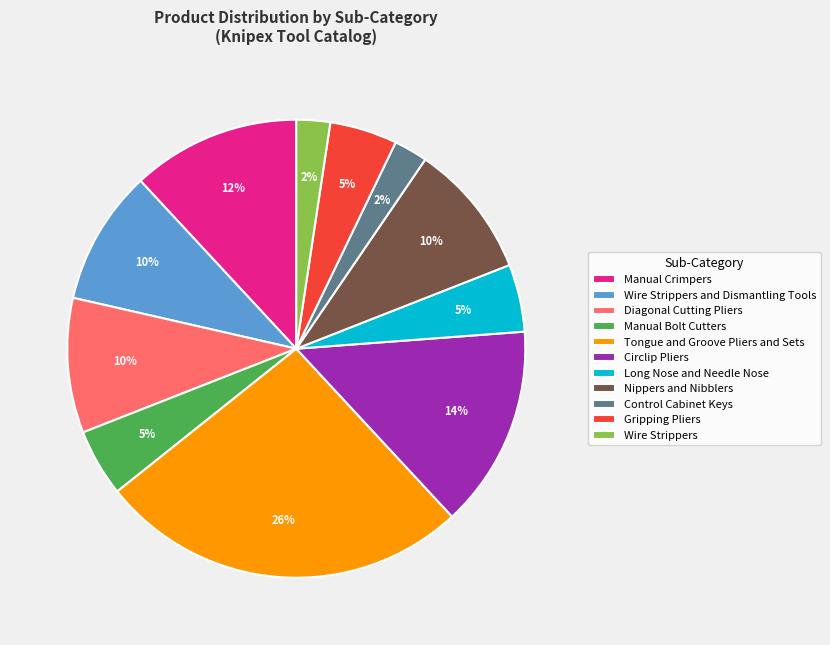

Which has a higher value, Wire Strippers and Dismantling Tools or Long Nose and Needle Nose?

Wire Strippers and Dismantling Tools